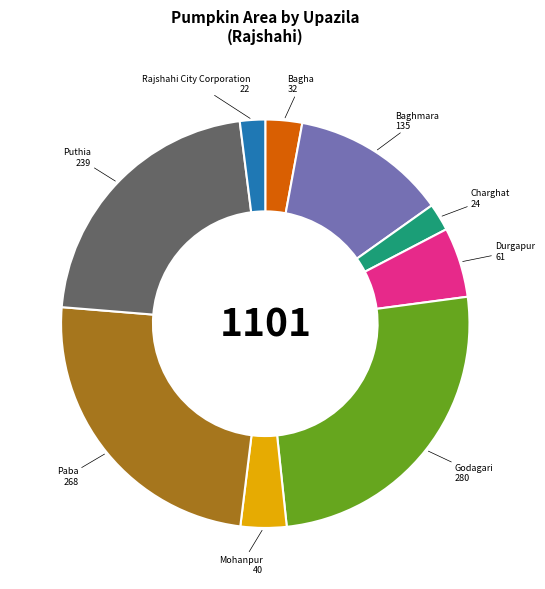

How many segments does this pie chart have?

9